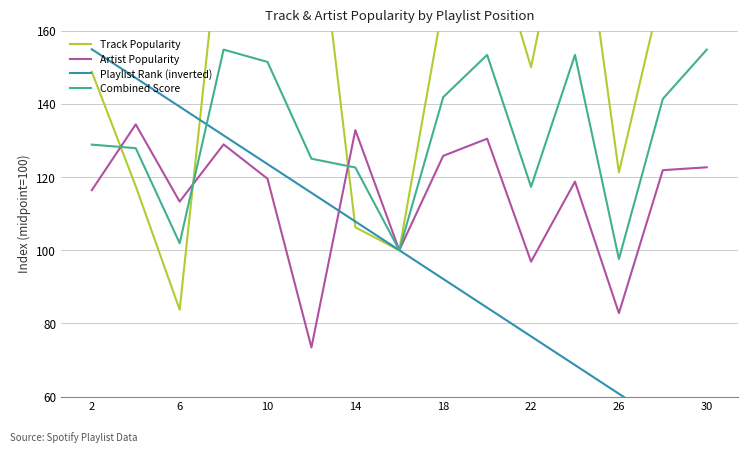

How many times do Playlist Rank (inverted) and Combined Score cross each other?

1